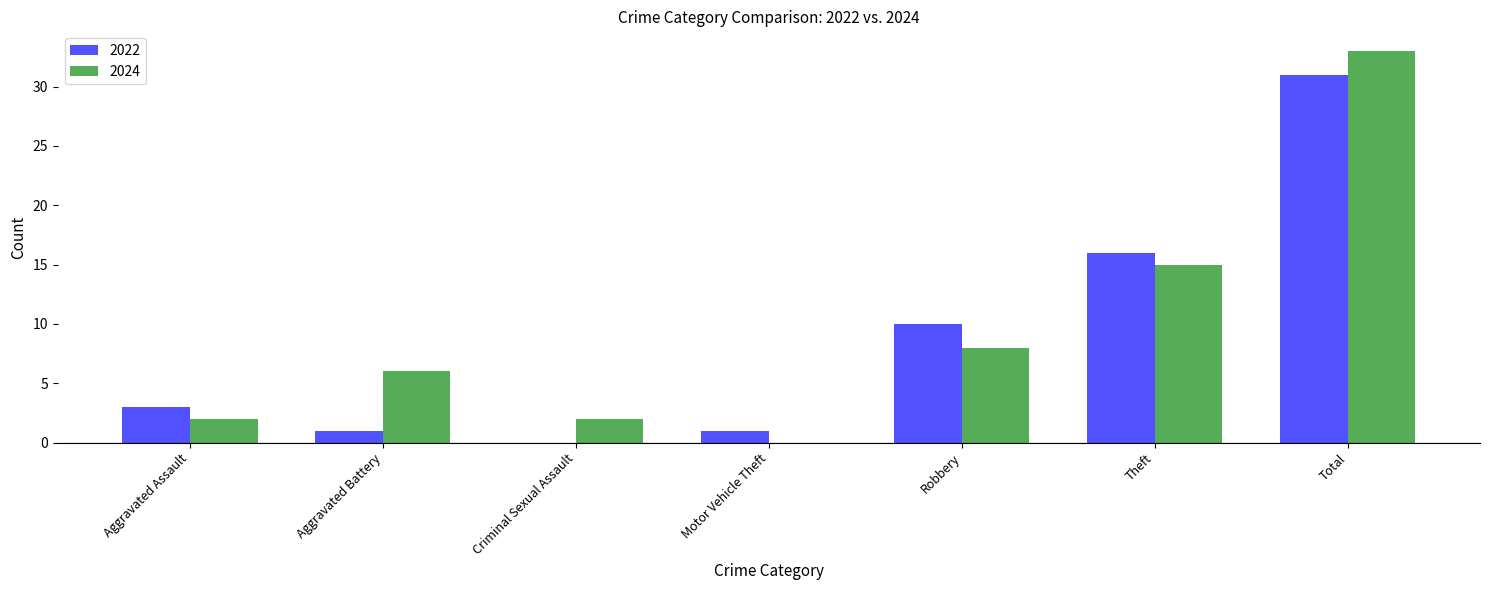

Between Robbery and Theft, which series saw the biggest shift?

2024